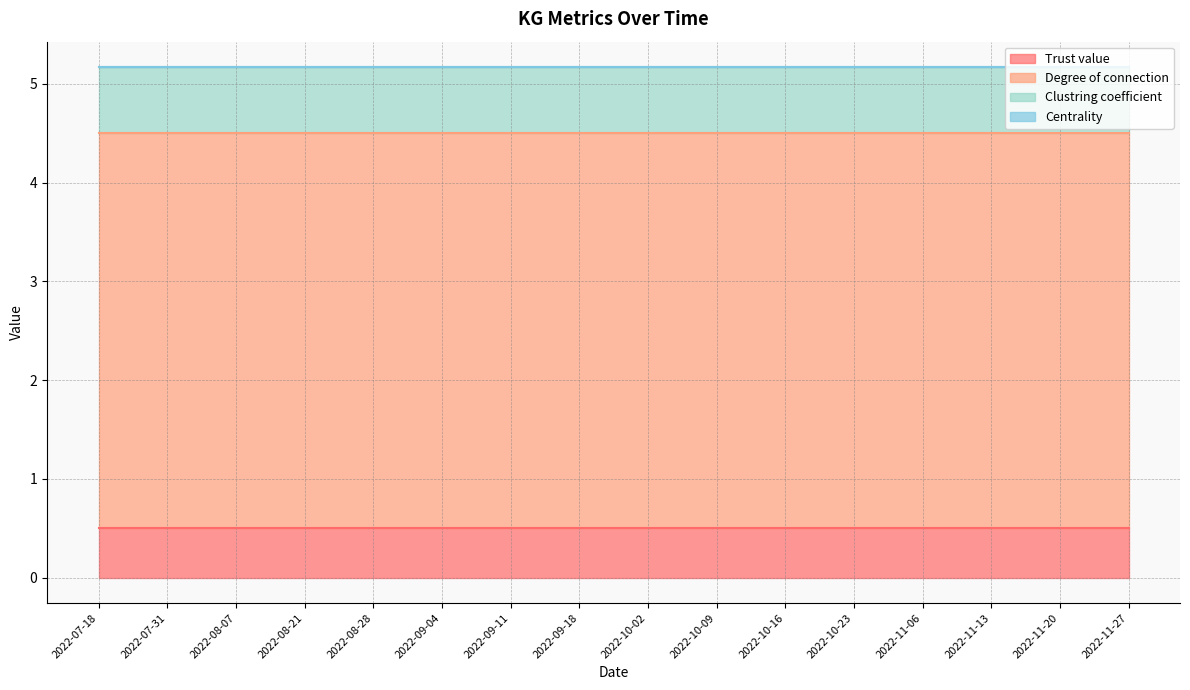

The value of Trust value at 2022-10-02 is 0.8. True or false?

False